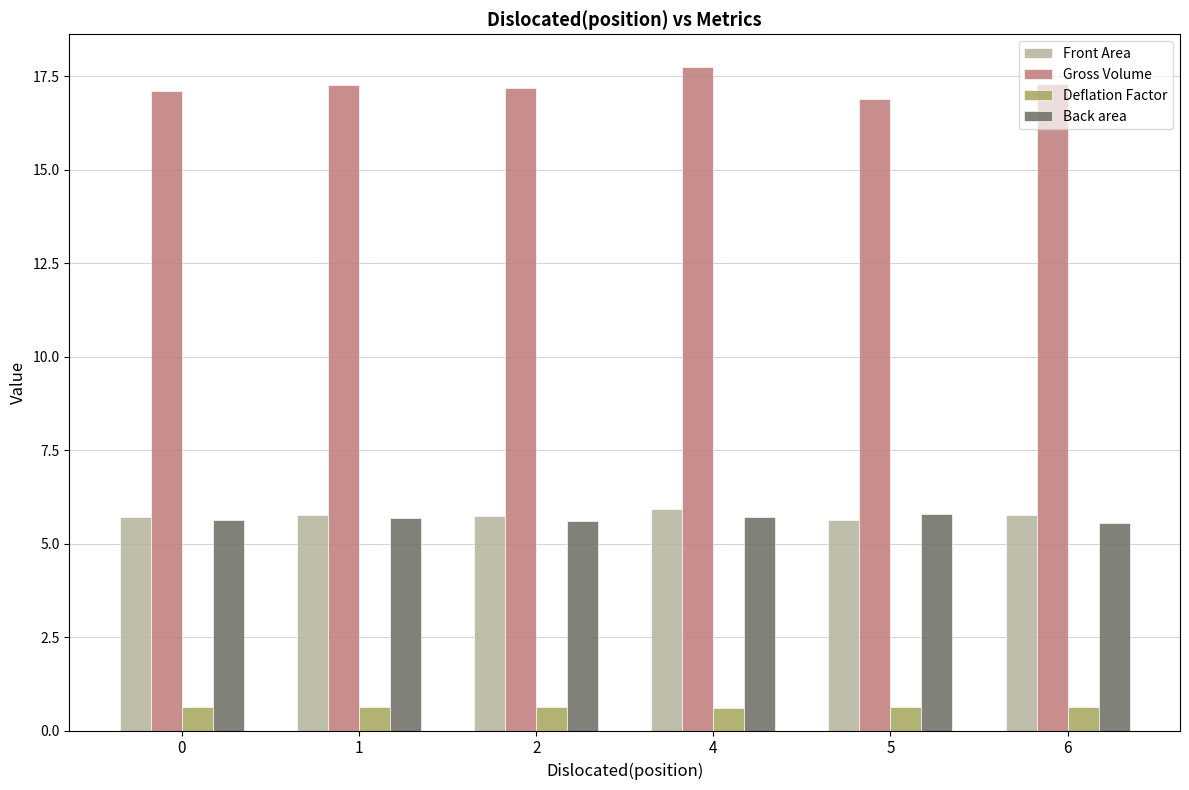

Rank the series at 5 from lowest to highest value.

Deflation Factor, Front Area, Back area, Gross Volume